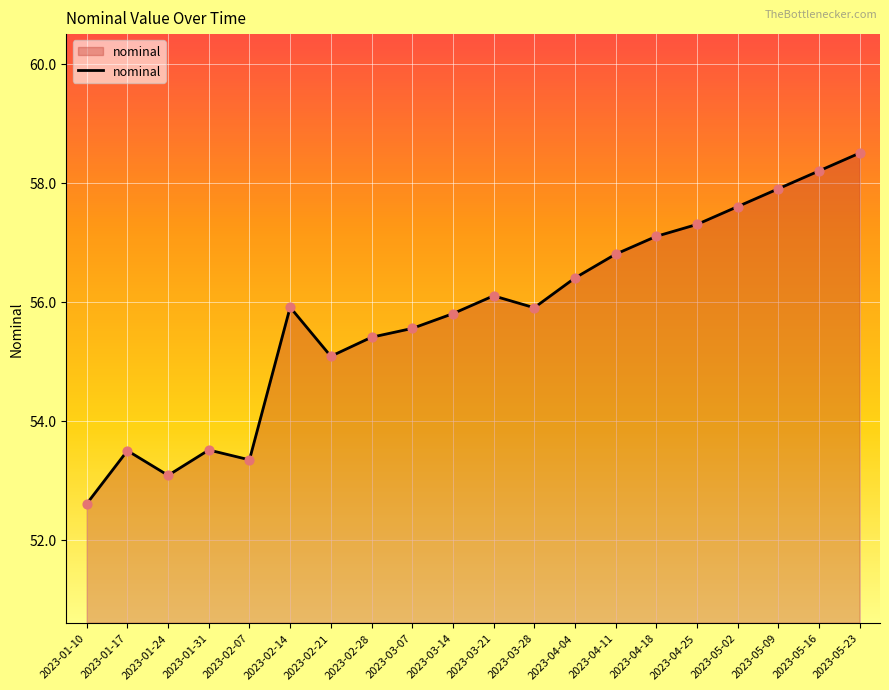

What is the ratio of the value at 2023-01-31 to the value at 2023-02-14?

1.0